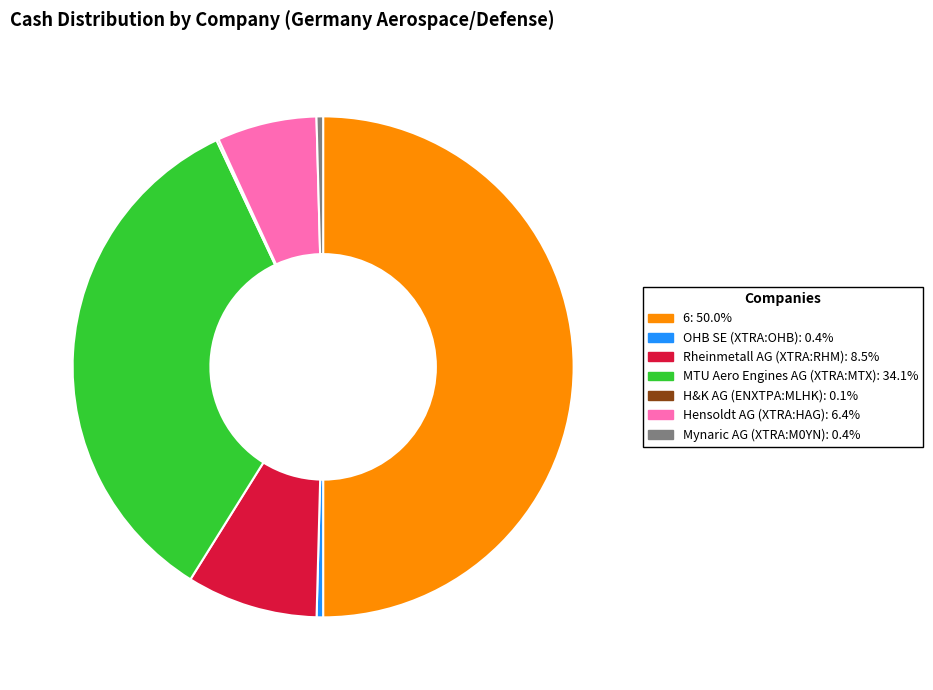

The Hensoldt AG (XTRA:HAG) slice represents 1% of the pie. True or false?

False